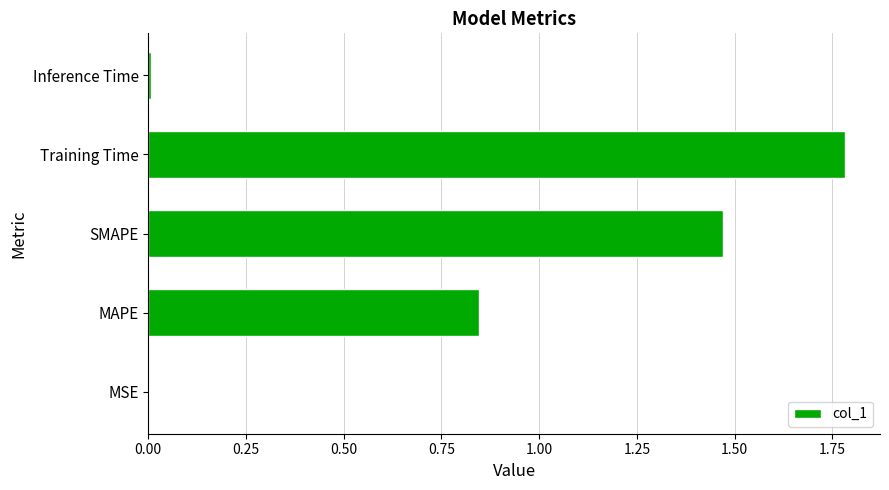

What is the sum of all values?

4.1